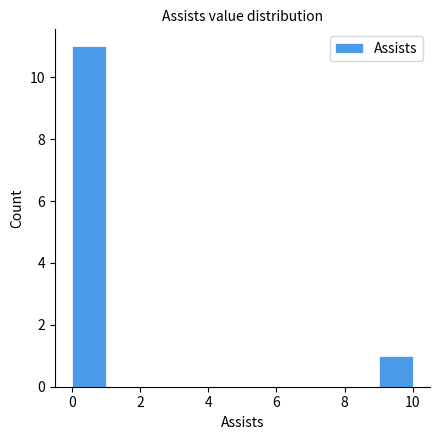

Reading left to right, list every bar in this chart as the range it spans on the x-axis followed by its height. The values are not printed on the chart, so give them approximately, as read against the axis.

0 to 1: 11
1 to 2: 0
2 to 3: 0
3 to 4: 0
4 to 5: 0
5 to 6: 0
6 to 7: 0
7 to 8: 0
8 to 9: 0
9 to 10: 1